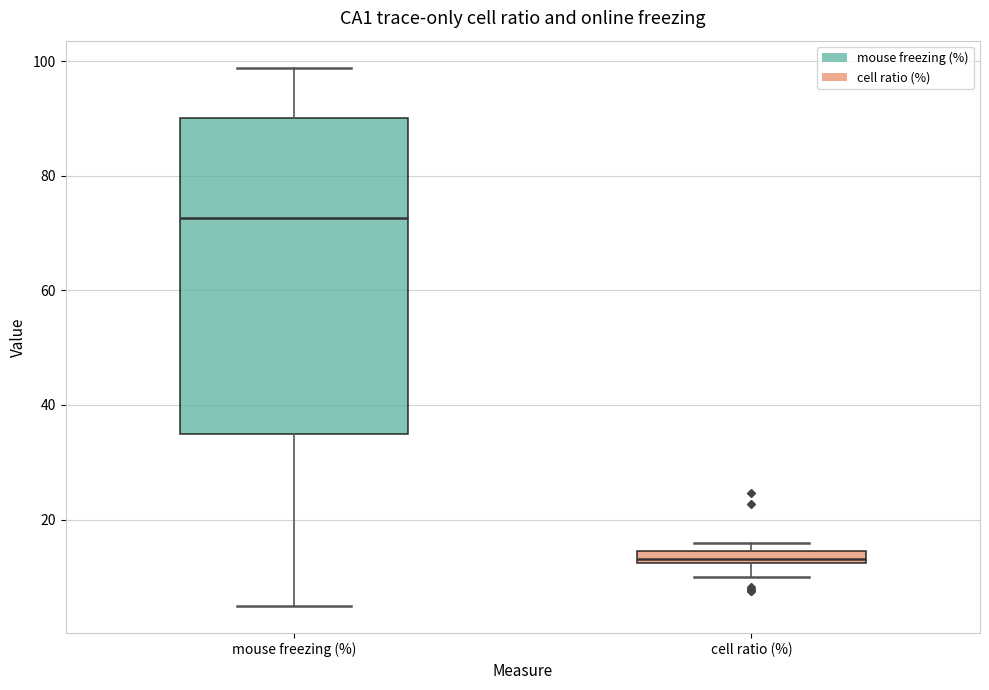

Which box is the tallest, from its lower edge to its upper edge?

mouse freezing (%)